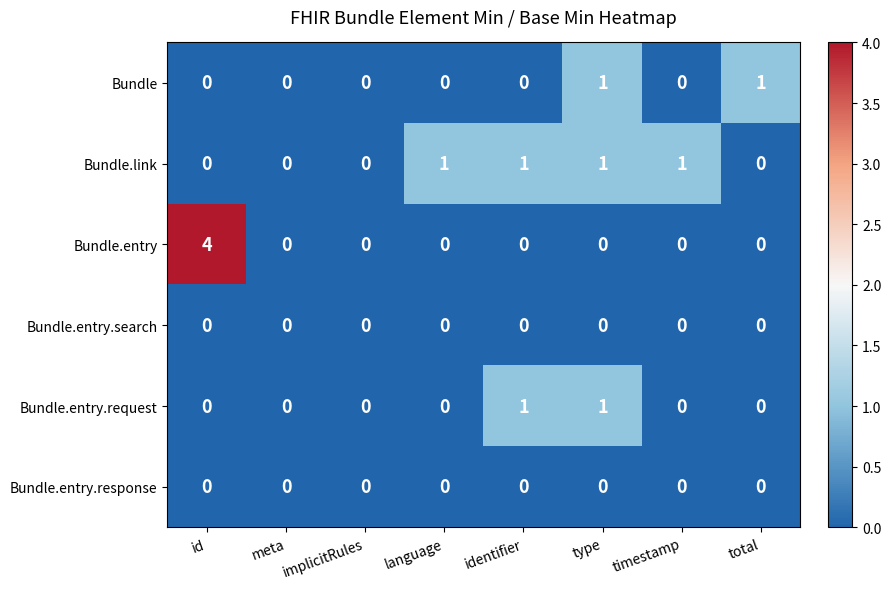

At how many categories does at least one series exceed 3?

1